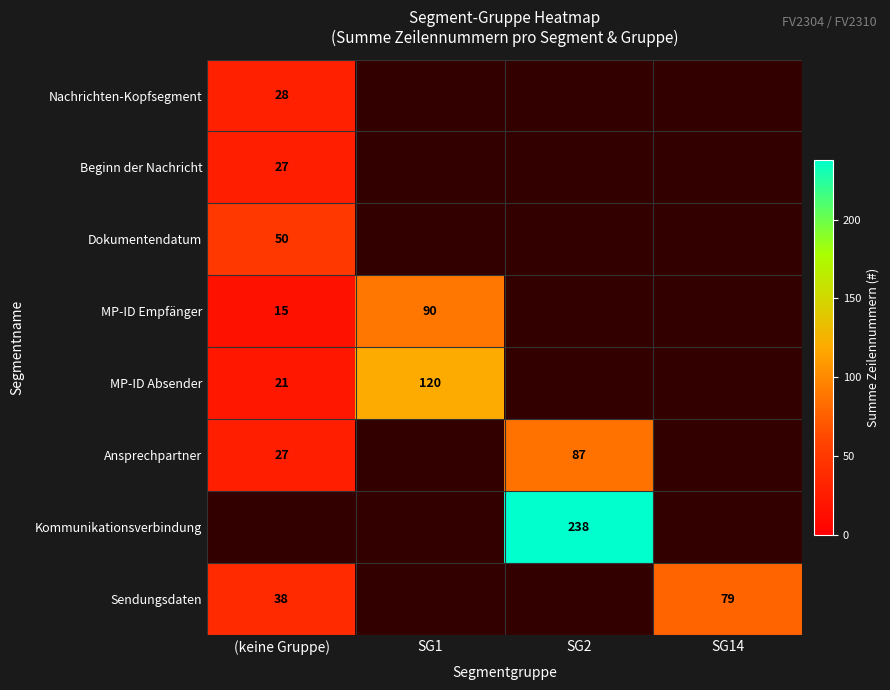

Count the number of categories in the chart.

4